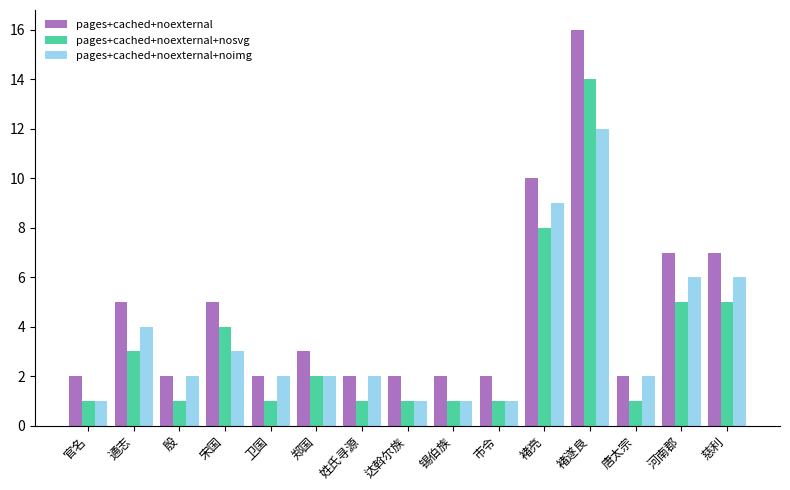

What is the spread (max minus min) of values at 褚遂良?

4